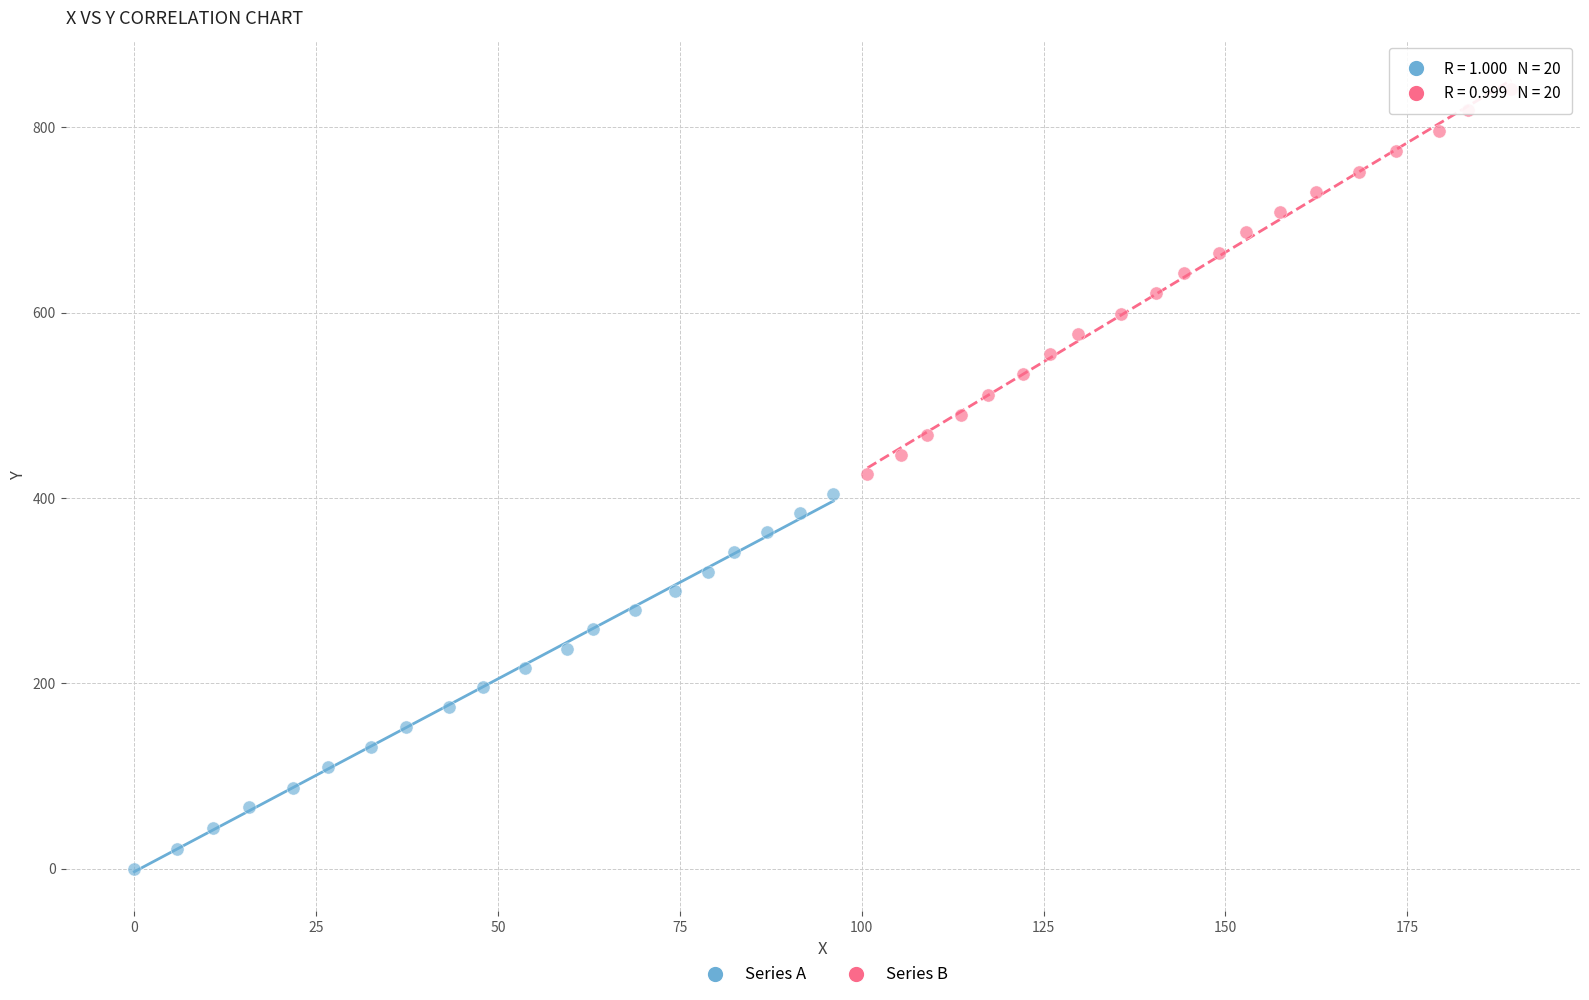

Which series contains the lowest Y value?

Series A